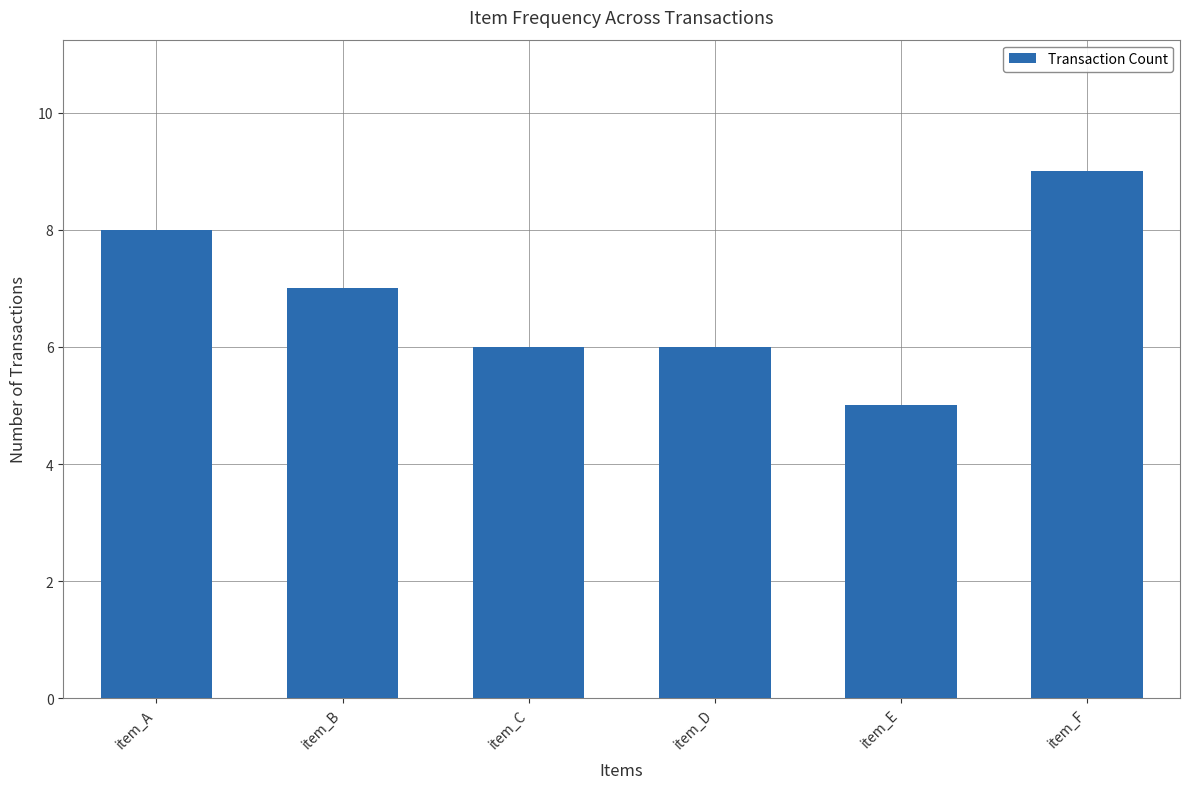

Reading left to right, extract all data points from this chart.

item_A=8	item_B=7	item_C=6	item_D=6	item_E=5	item_F=9